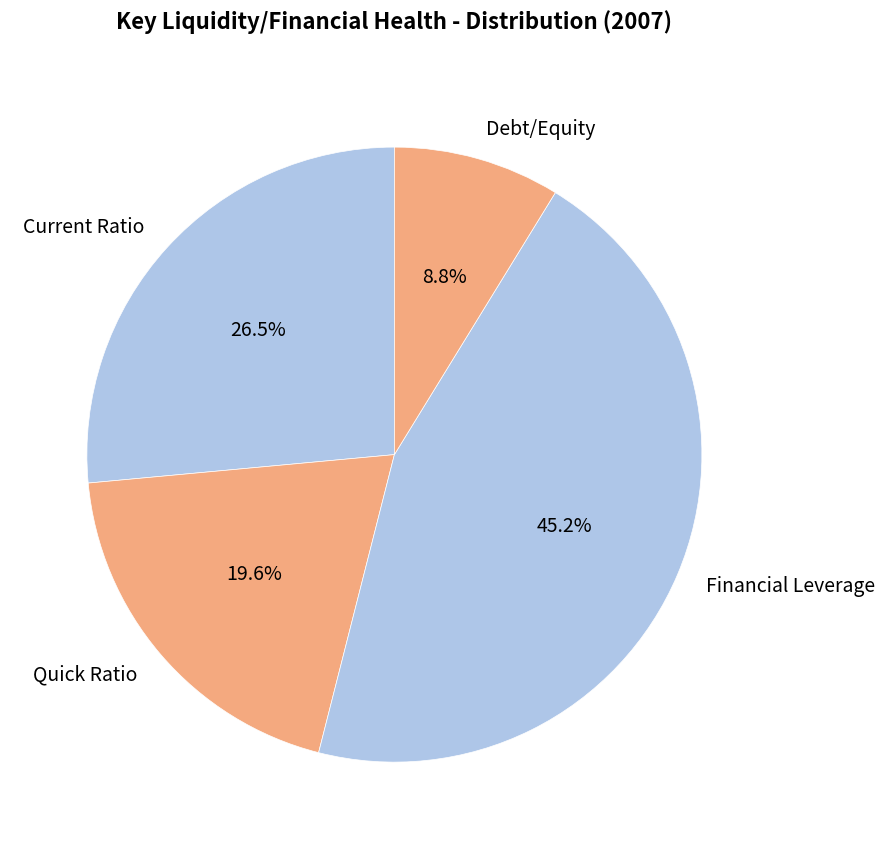

Which category has the biggest portion of the pie?

Financial Leverage